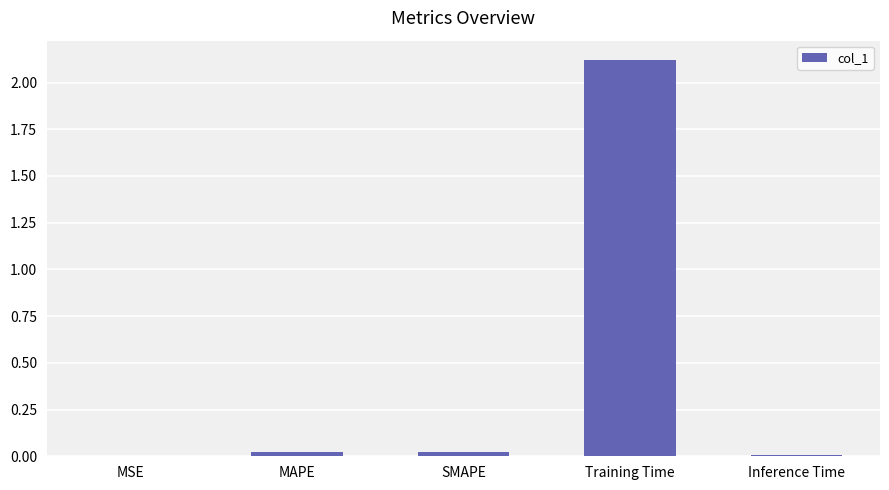

What is the sum of all values?

2.2